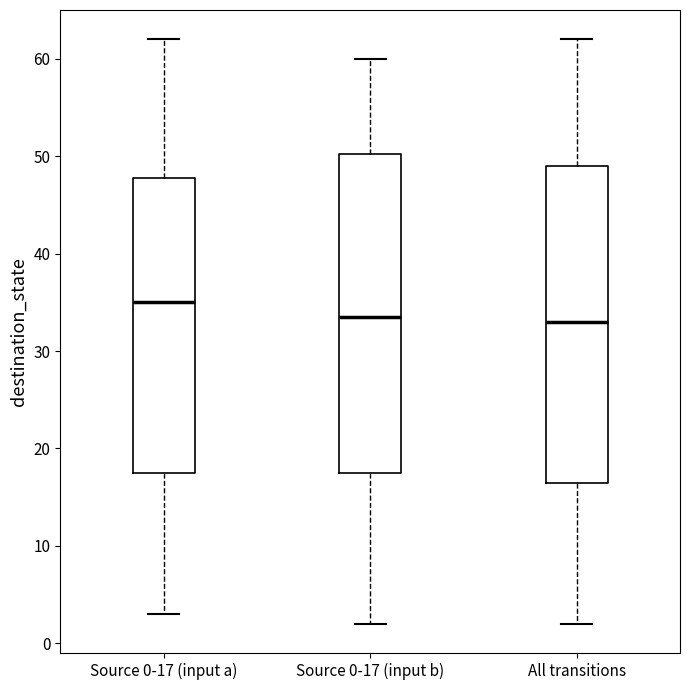

Which box has the highest median line?

Source 0-17 (input a)